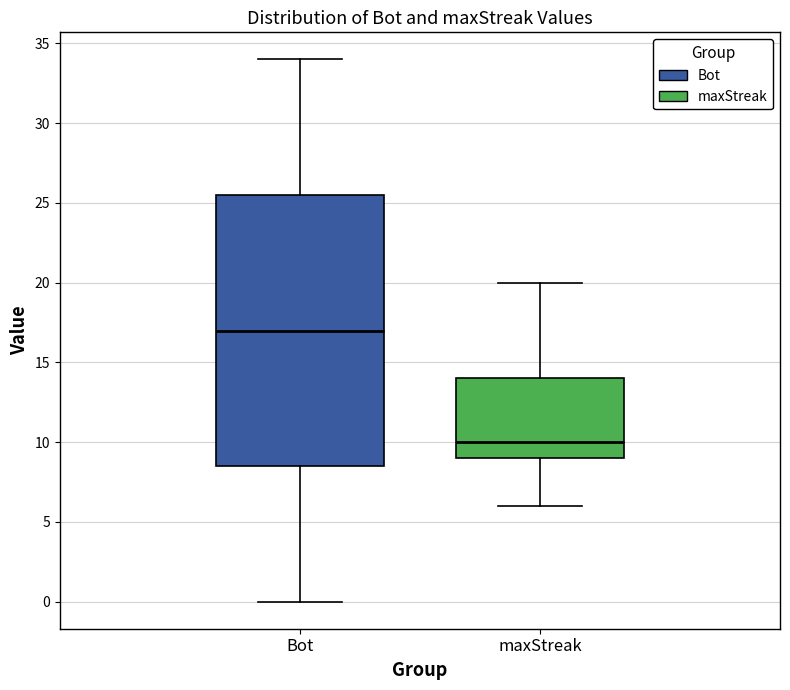

Which box's median line is the lowest?

maxStreak